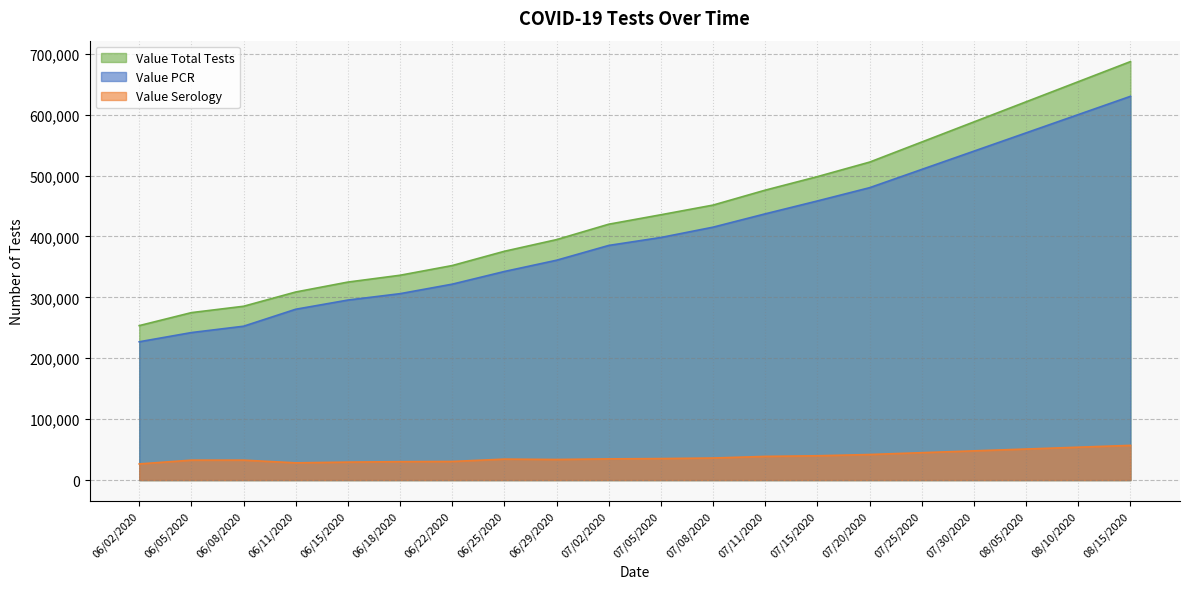

Reading right to left, what are all the values shown in this chart?

Value PCR: 630000	600000	570000	540000	510000	480000	458247	437088	415204	398260	385223	360929	342447	321642	306029	295530	280467	252593	242174	227056
Value Serology: 57000	54000	51000	48000	45000	42000	39932	38895	36247	35324	34835	33844	34447	30573	30238	29535	28319	32765	32745	26529
Value Total Tests: 687000	654000	621000	588000	555000	522000	498179	475983	451451	435584	420058	394773	375636	352215	336267	325065	308786	285358	274919	253585